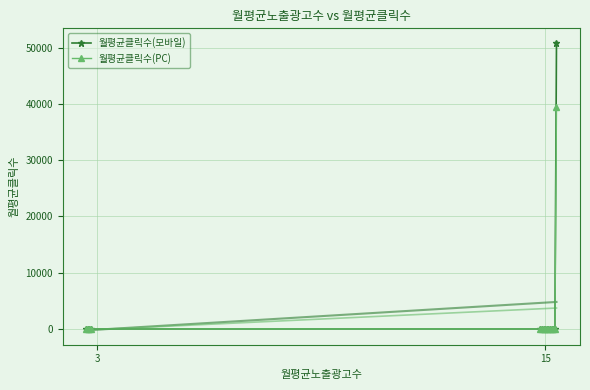

True or false: 월평균클릭수(PC) has a value of -13011.9 at 3.

False